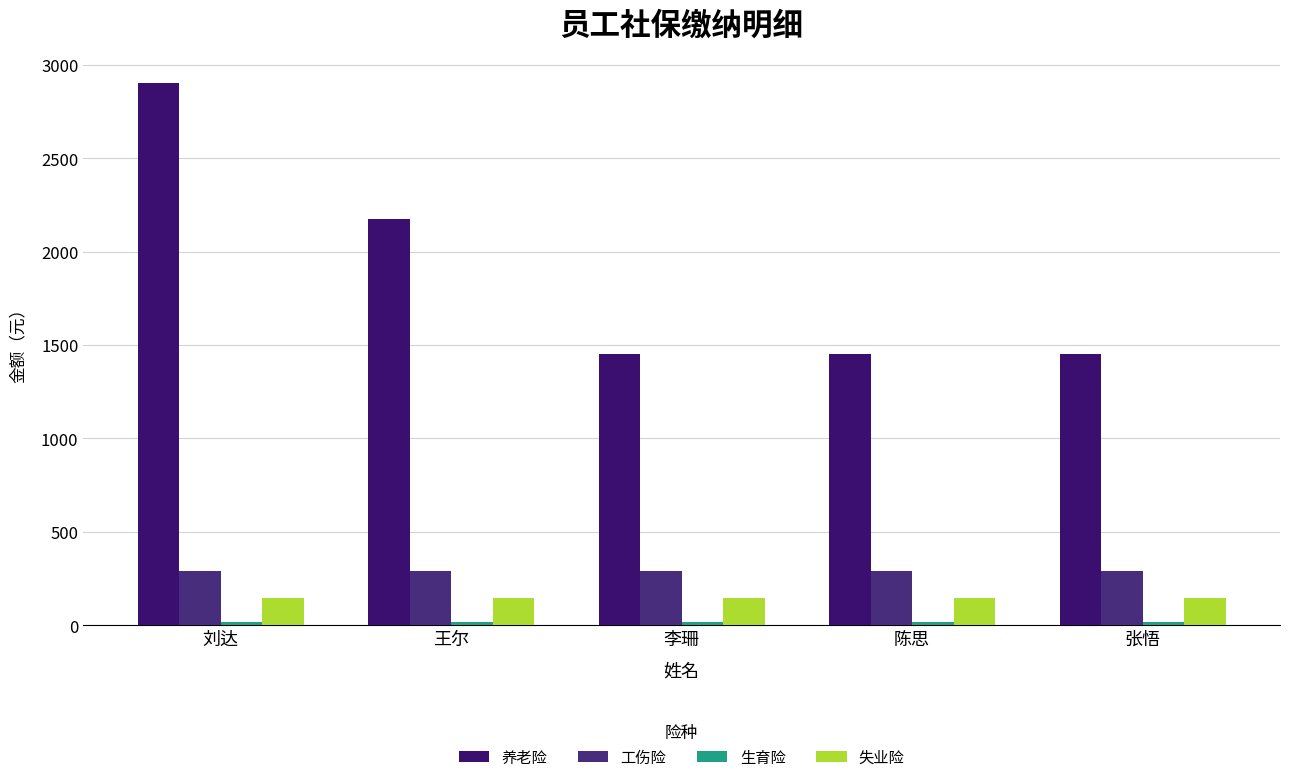

Rank the series at 刘达 from lowest to highest value.

生育险, 失业险, 工伤险, 养老险